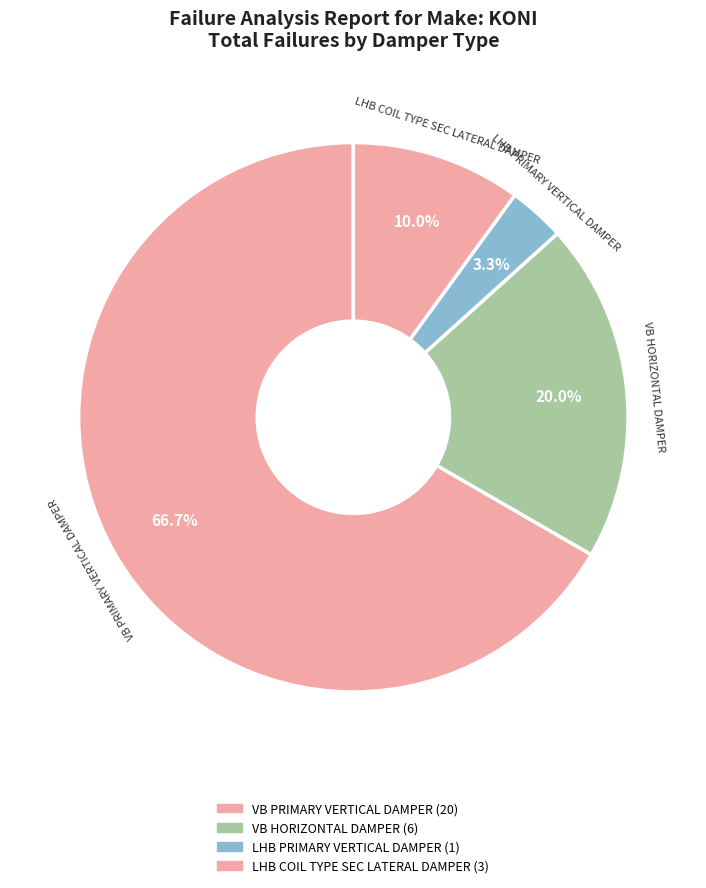

Which category accounts for the majority?

VB PRIMARY VERTICAL DAMPER